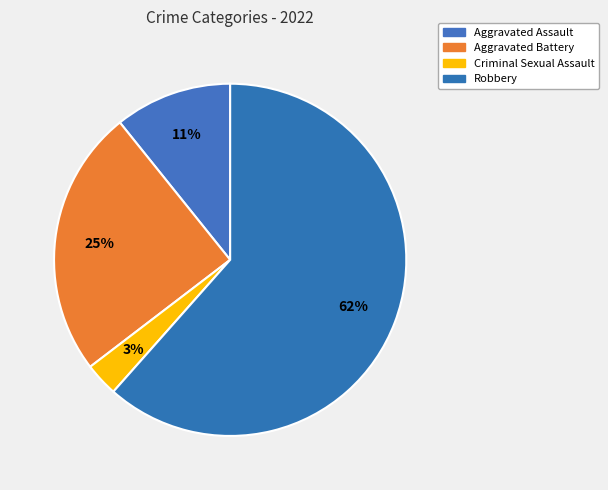

Which has a higher value, Aggravated Battery or Robbery?

Robbery